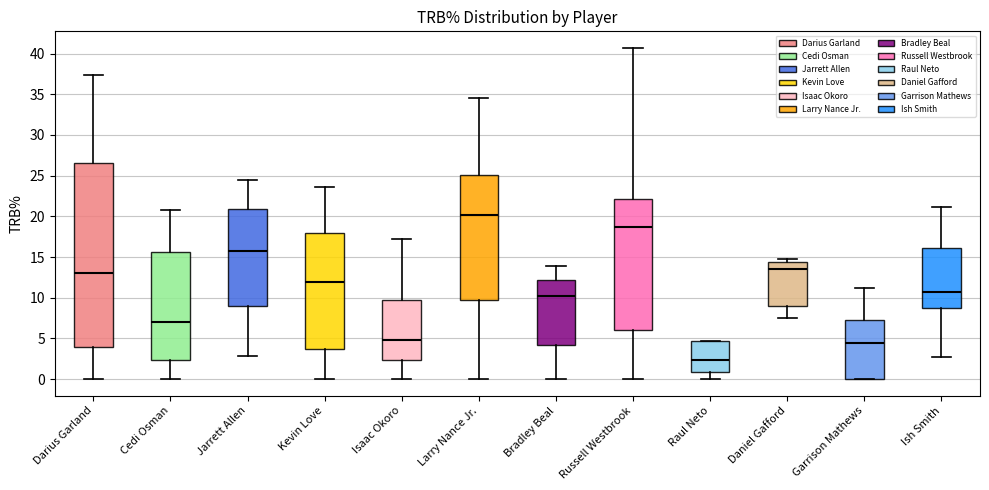

Which box's median line is the lowest?

Raul Neto